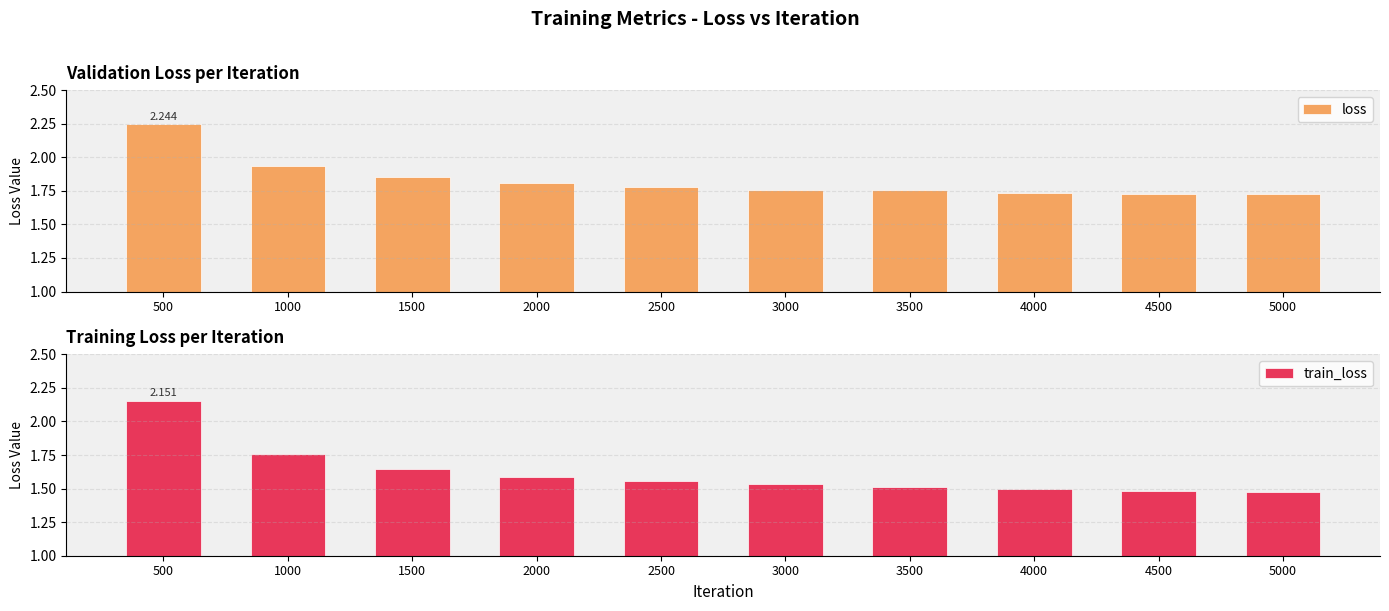

What is the total value across all series at 4500?

3.2